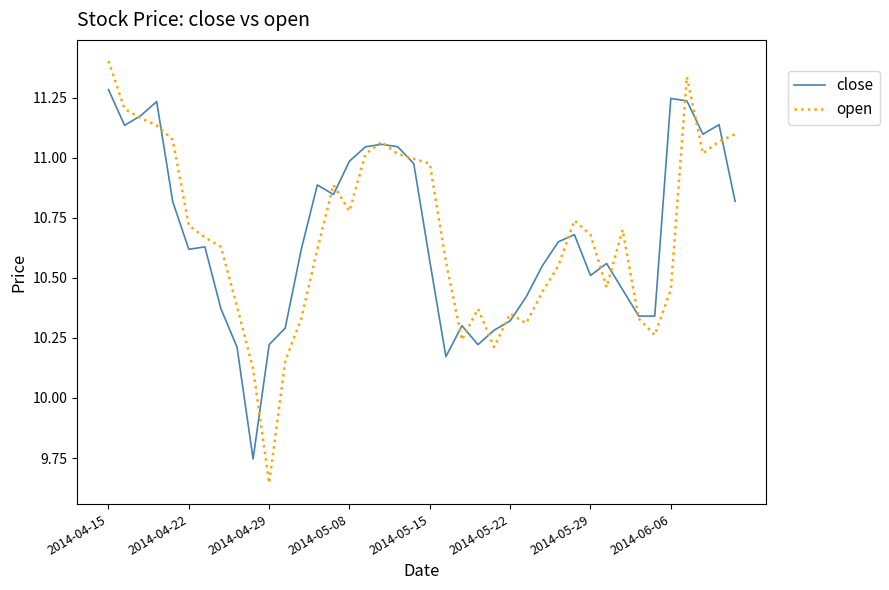

Which series has the widest spread of values?

open